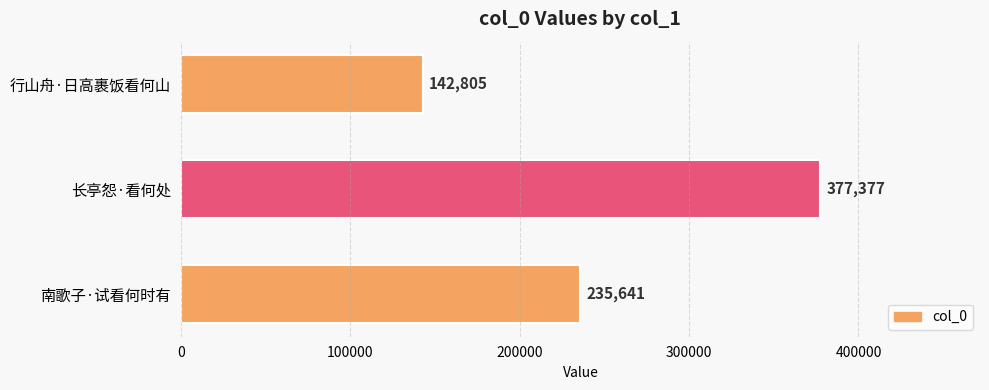

List the labels in order of value, smallest first.

行山舟·日高裹饭看何山, 南歌子·试看何时有, 长亭怨·看何处